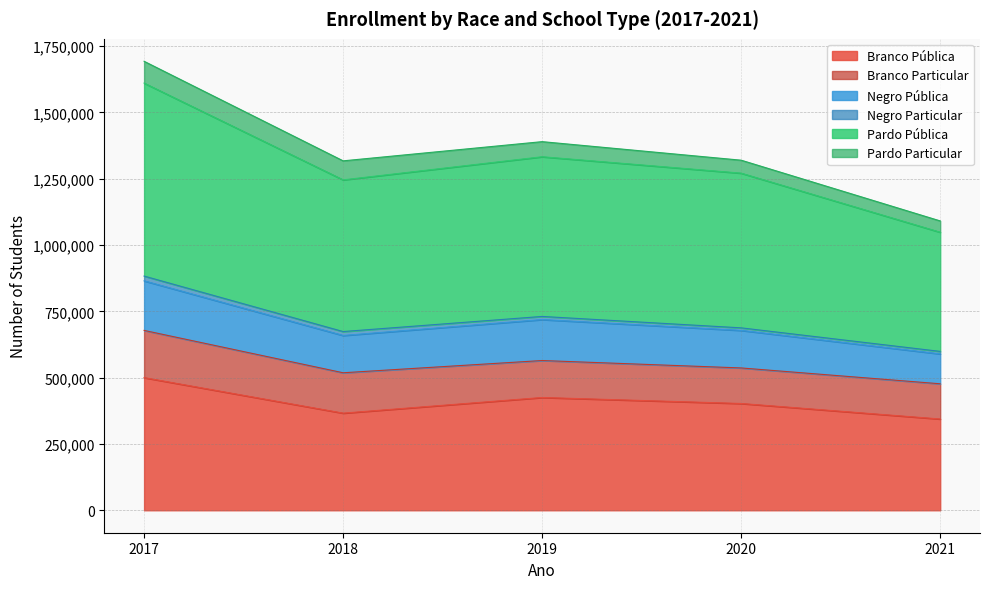

The Branco Pública series shows 500144 at 2017. True or false?

True